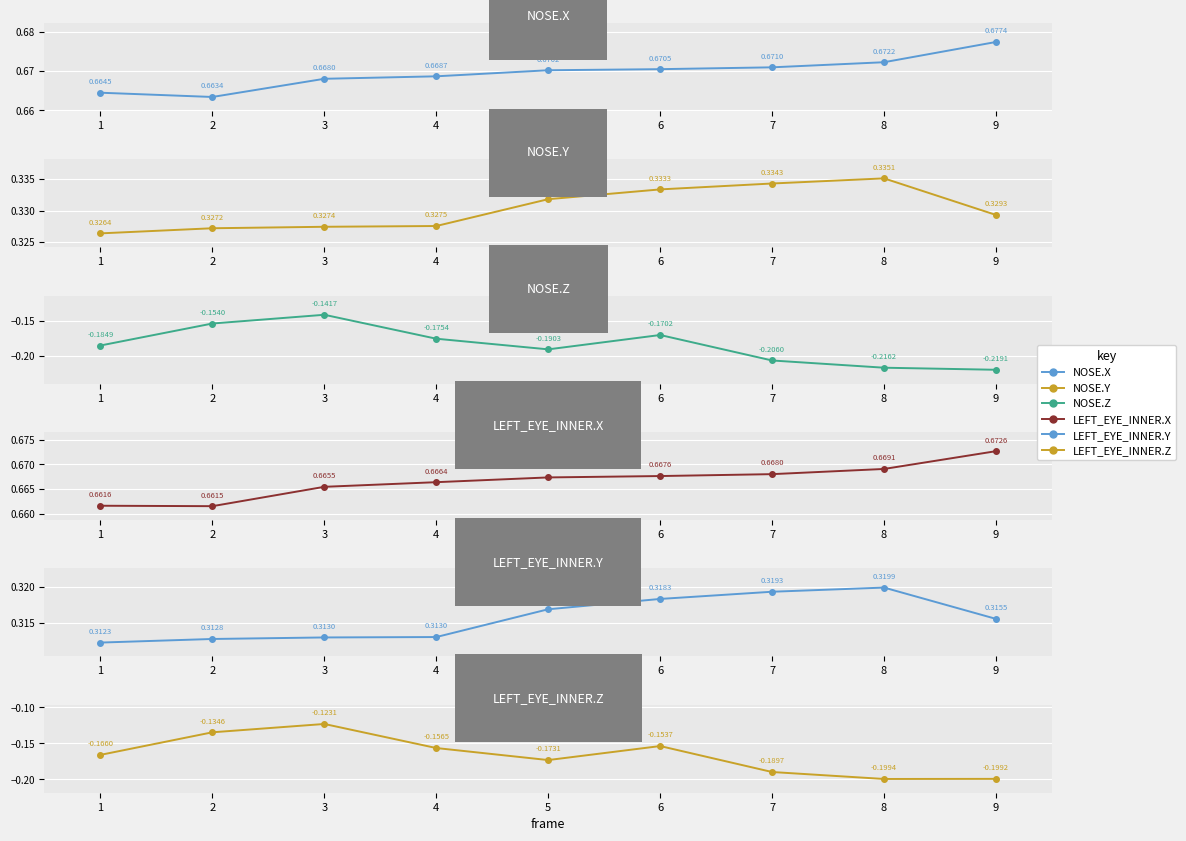

What is the maximum value for LEFT_EYE_INNER.X?

0.7